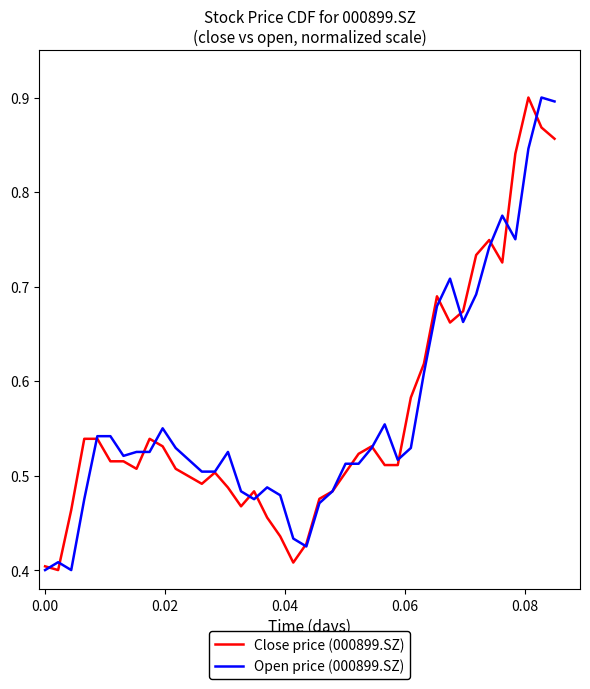

How many times do Open price (000899.SZ) and Close price (000899.SZ) cross each other?

17